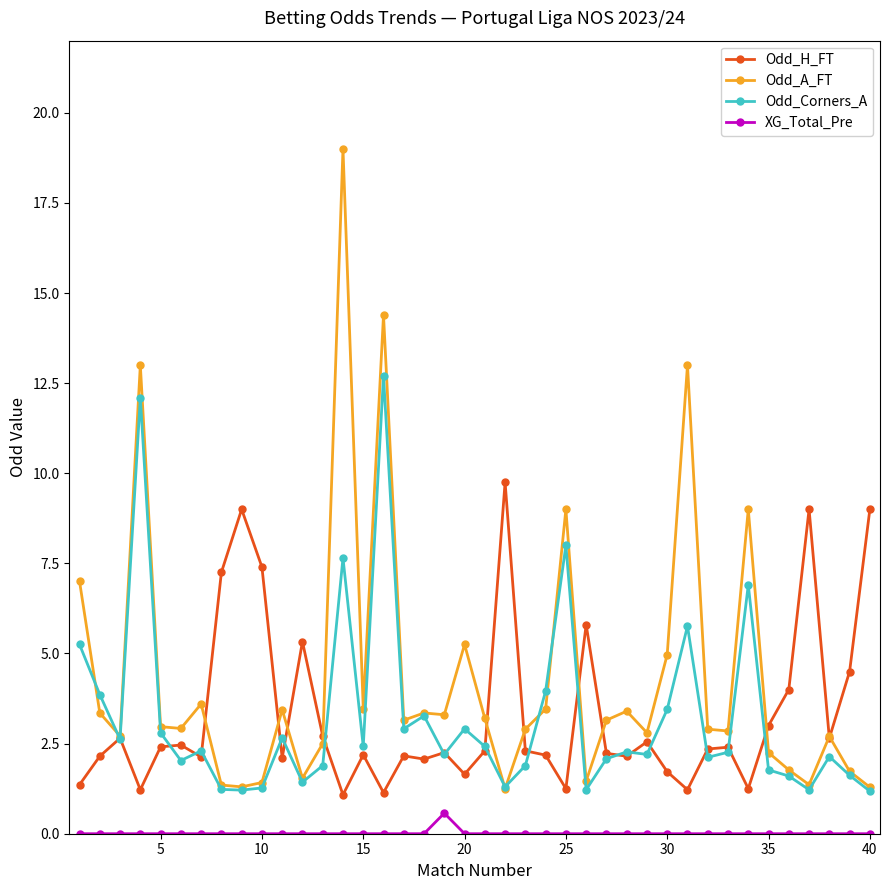

Rank the series by their maximum value, from highest to lowest.

Odd_A_FT, Odd_Corners_A, Odd_H_FT, XG_Total_Pre